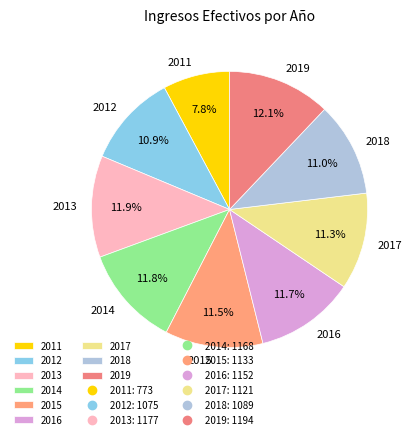

How many segments does this pie chart have?

9